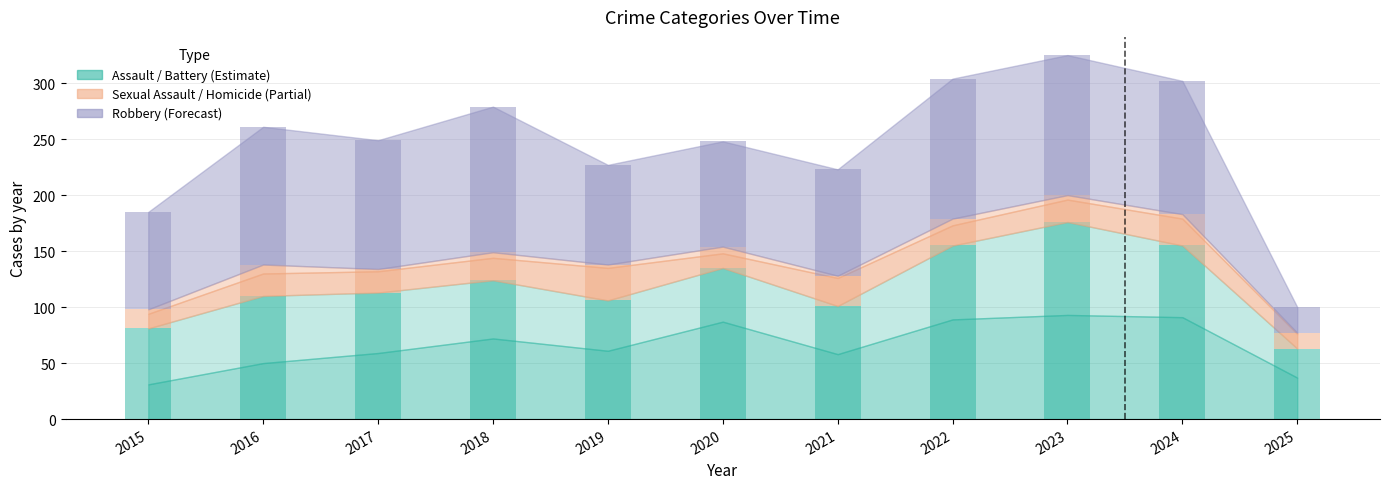

True or false: Aggravated Assault has a value of 87 at 2020.

True